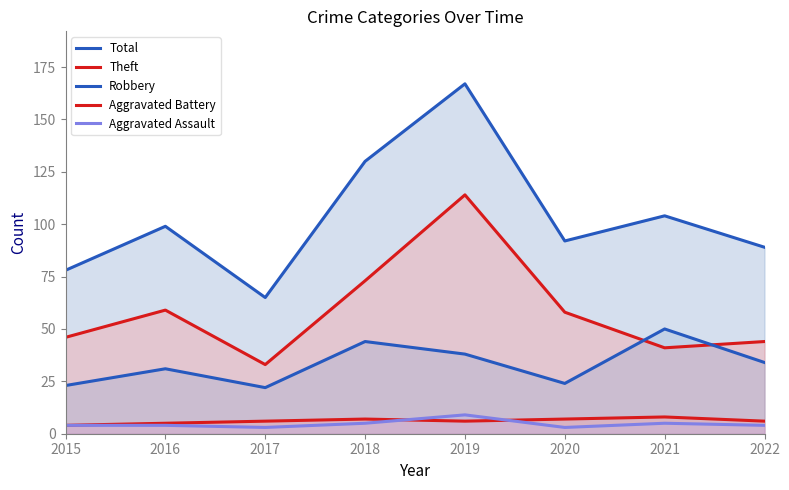

At which label is Total closest to 116?

2021